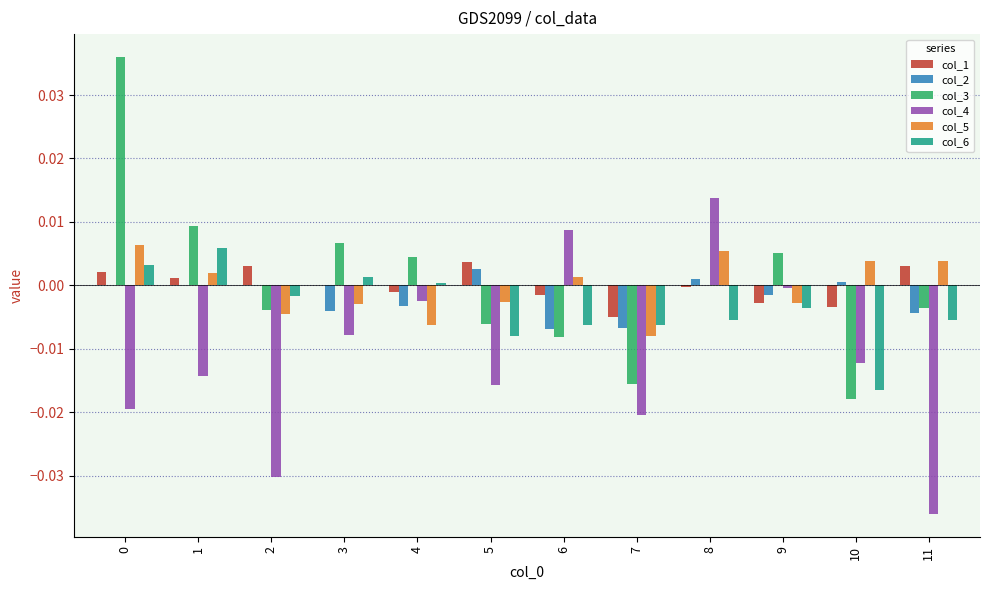

Between 0 and 11, which series saw the biggest shift?

col_3